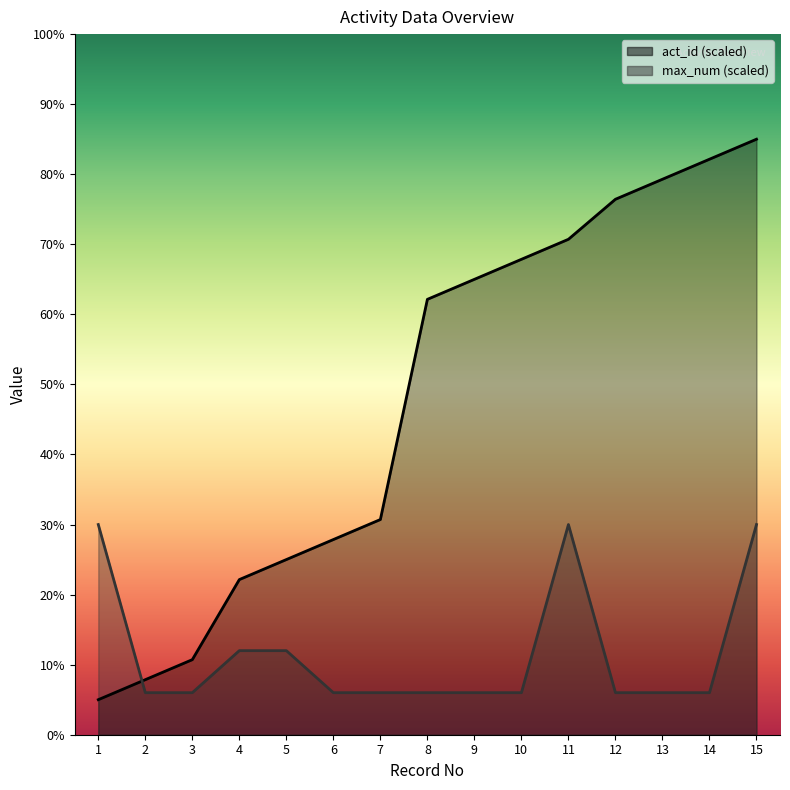

What is the spread (max minus min) of values at 12?

70.4